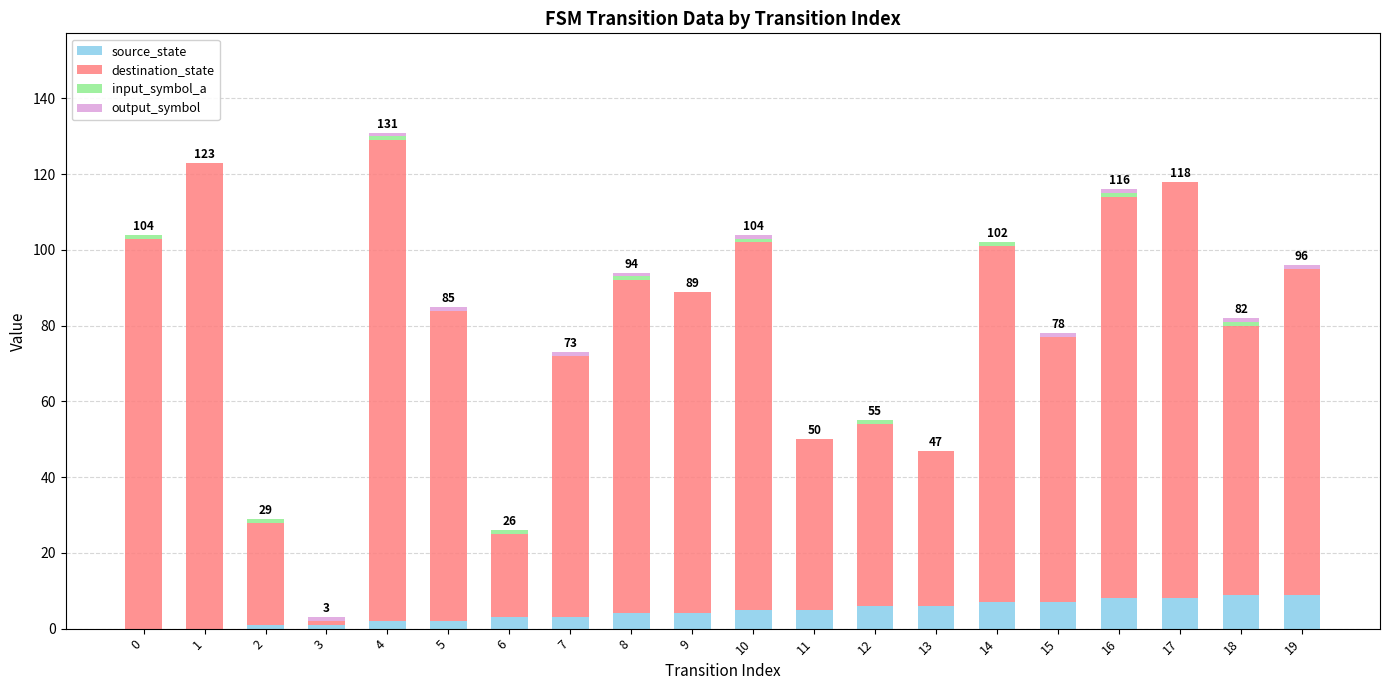

Are the bars horizontal?

No